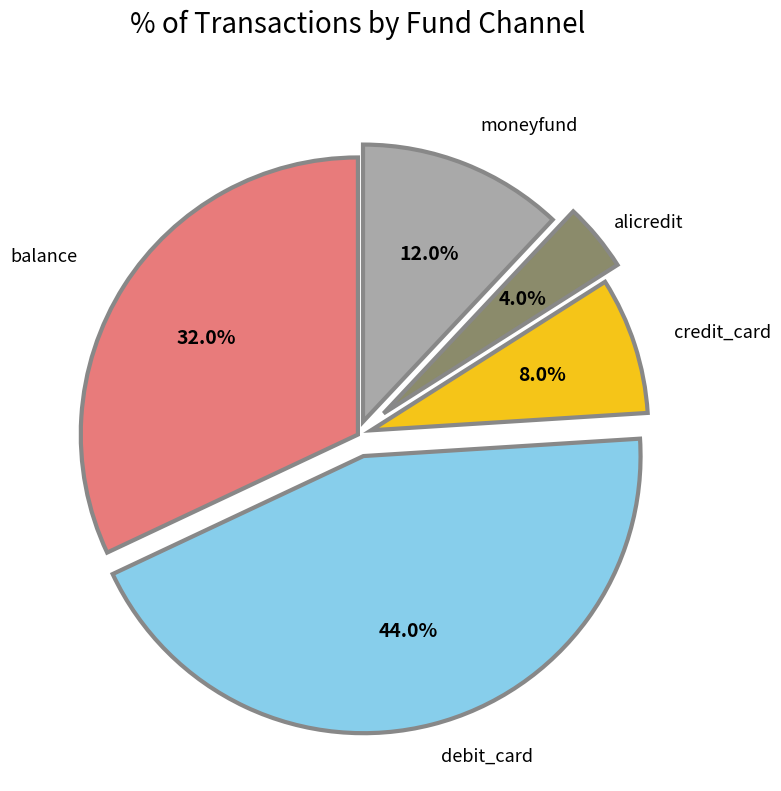

How many slices are in this pie chart?

5